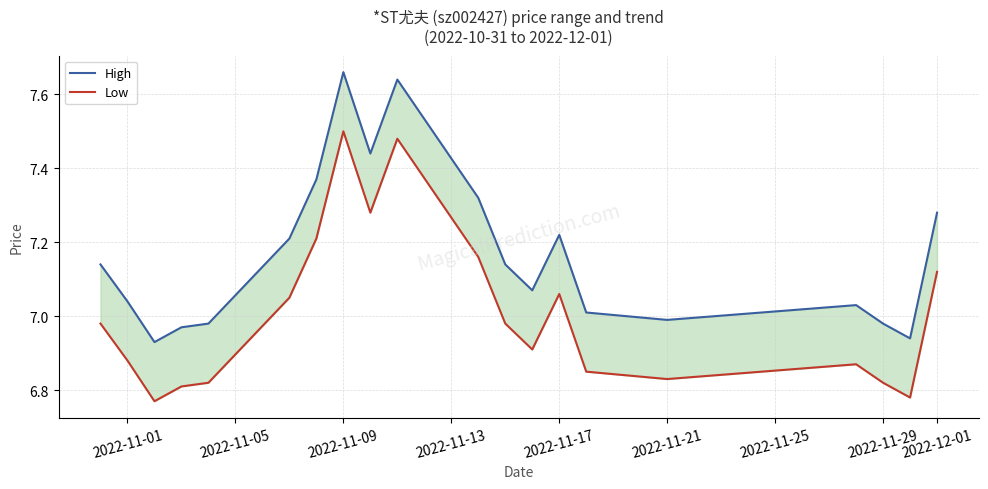

True or false: High and Low cross at least once.

False